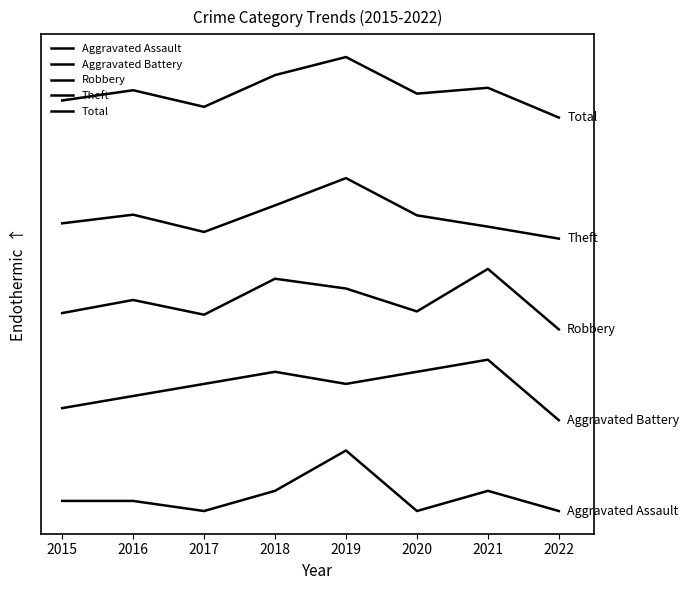

Reading left to right, extract all data points from this chart.

Aggravated Assault: 3.3	3.3	0.0	6.7	20.0	0.0	6.7	0.0
Aggravated Battery: 34.0	38.0	42.0	46.0	42.0	46.0	50.0	30.0
Robbery: 65.4	69.7	64.9	76.8	73.5	65.9	80.0	60.0
Theft: 95.1	97.9	92.2	101.0	110.0	97.7	94.0	90.0
Total: 135.6	139.0	133.5	144.0	150.0	137.9	139.8	130.0